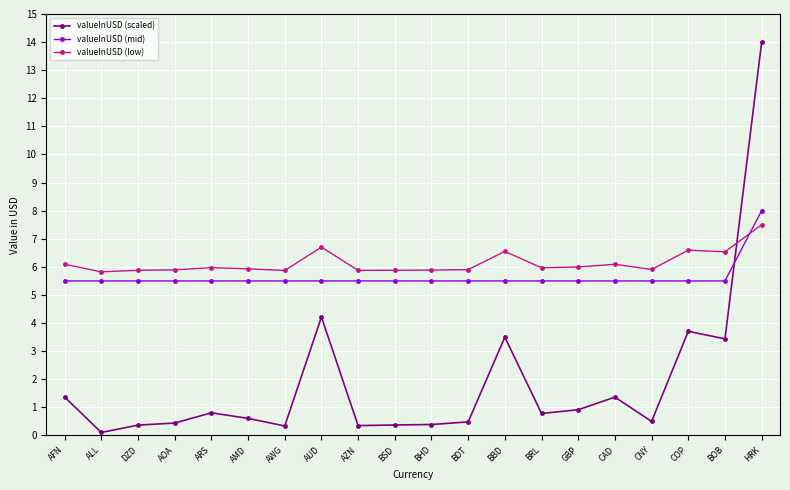

What are all the series names shown in the legend?

valueInUSD (scaled), valueInUSD (mid), valueInUSD (low)